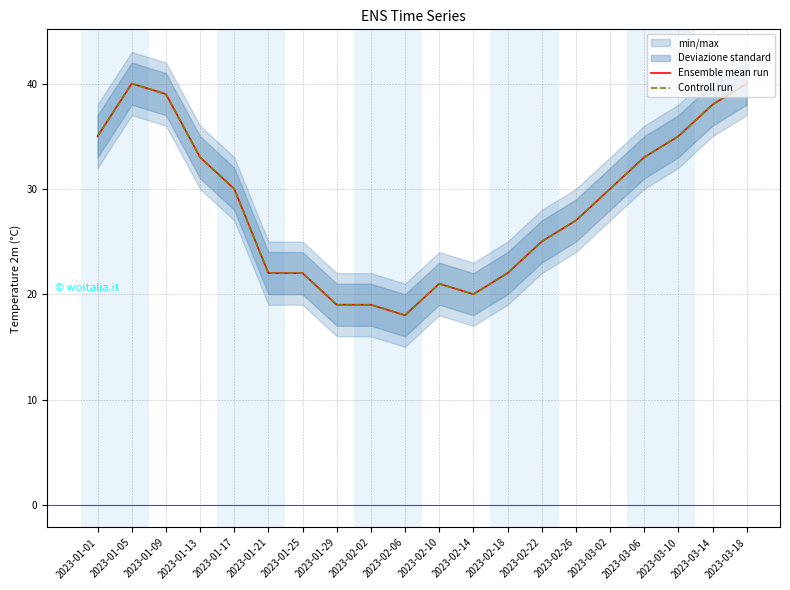

Does the chart display data point markers on the line(s)?

No